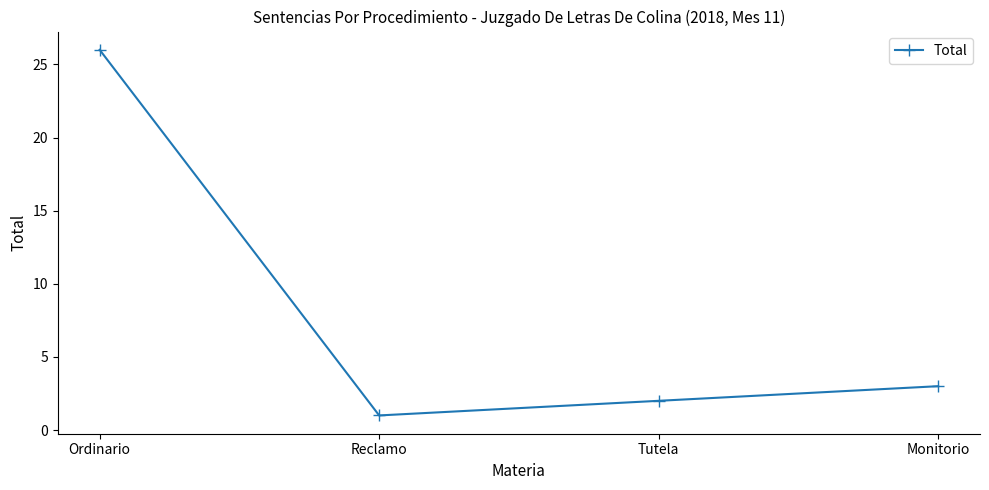

What position from the left is Monitorio?

4